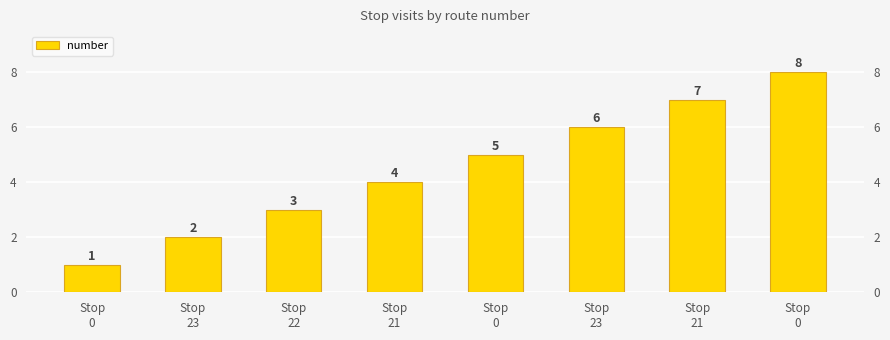

Count the values in the range 3 to 7.

5